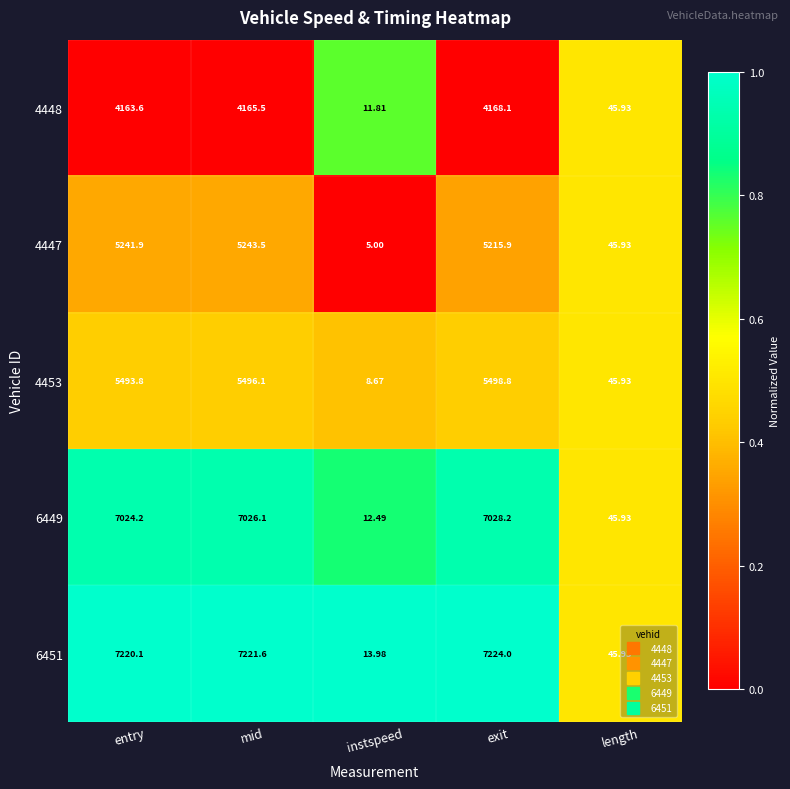

List the labels in order of 4447 value, smallest first.

instspeed, length, exit, entry, mid